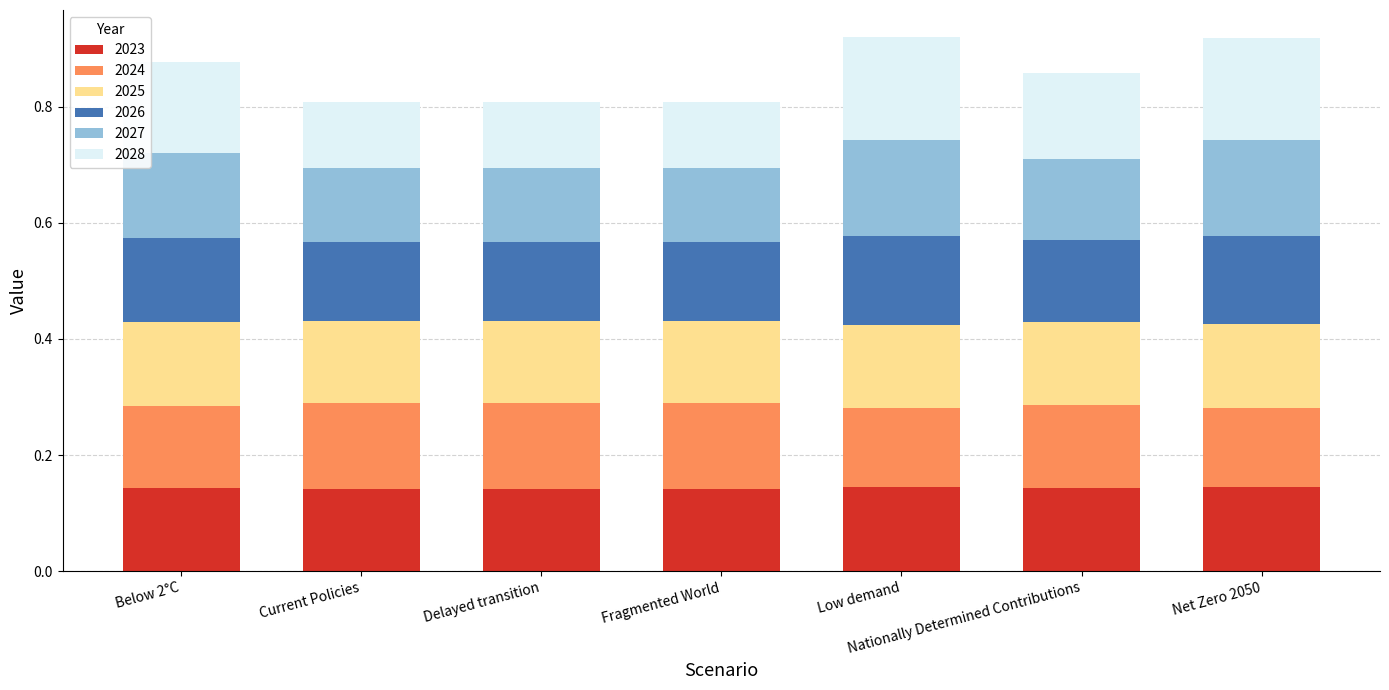

Count the 2023 values in the range 0 to 1.

7